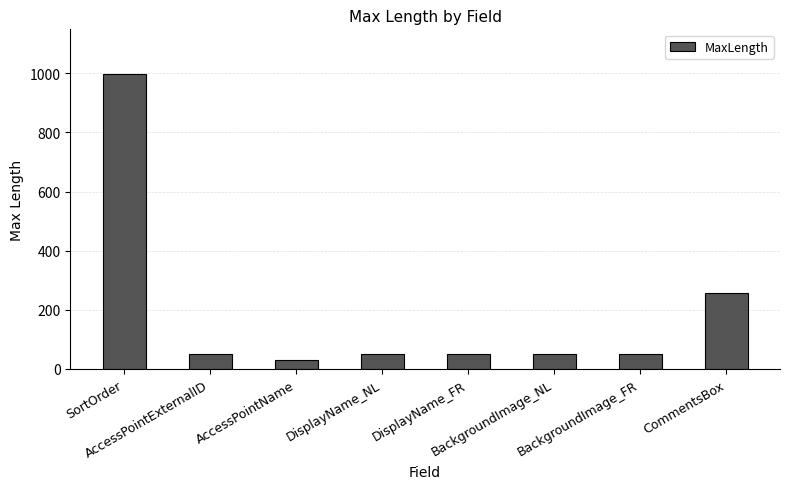

How many distinct data groups are displayed?

1